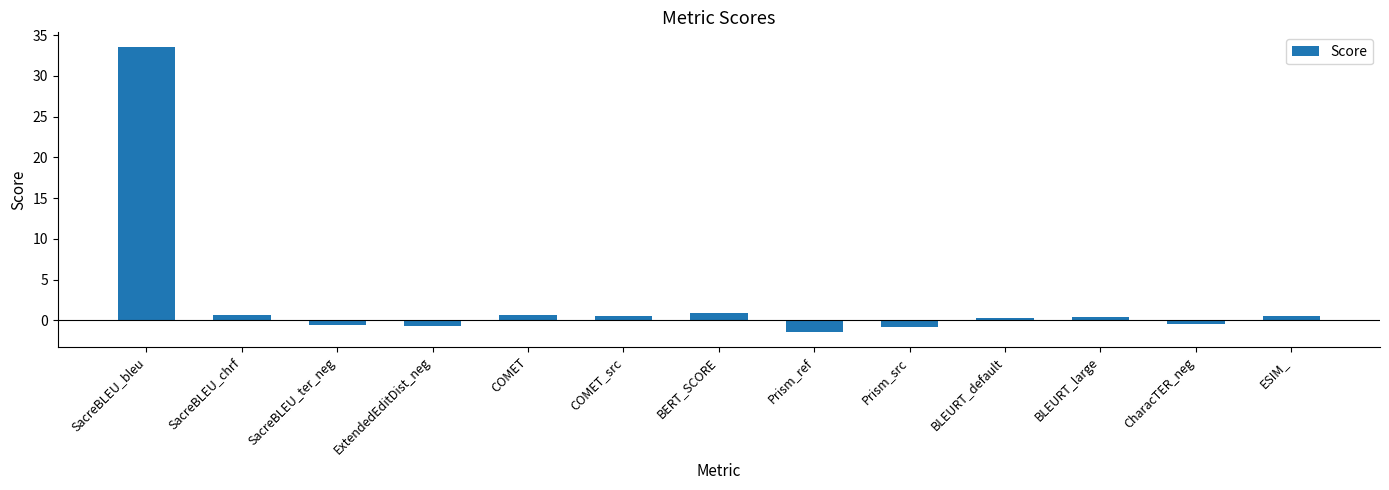

The value at SacreBLEU_chrf is 0.6. True or false?

True